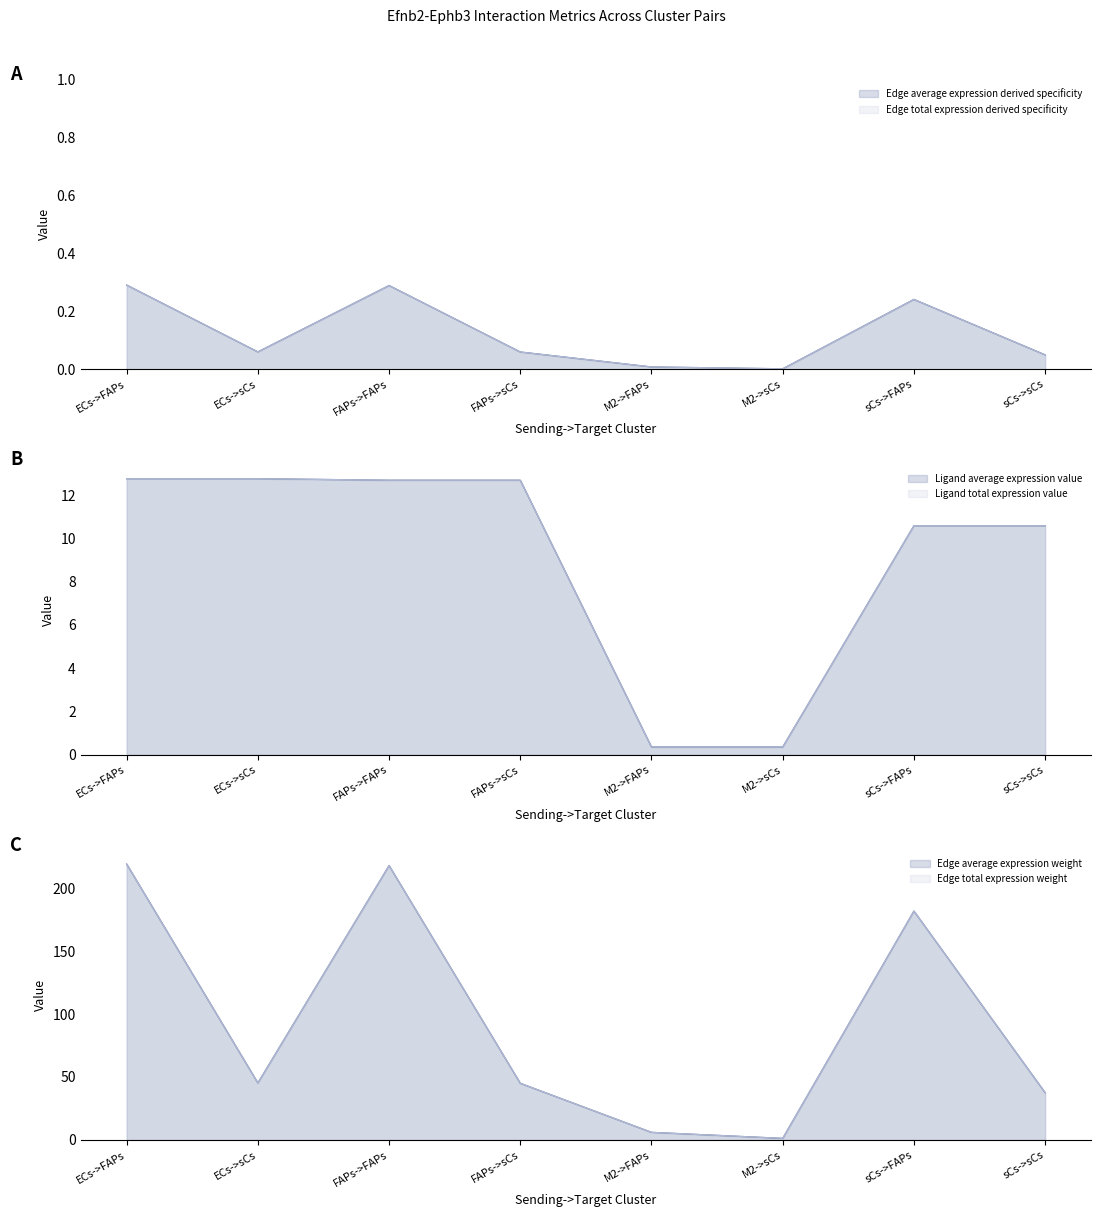

At which category is the sum across all series the highest?

ECs->FAPs